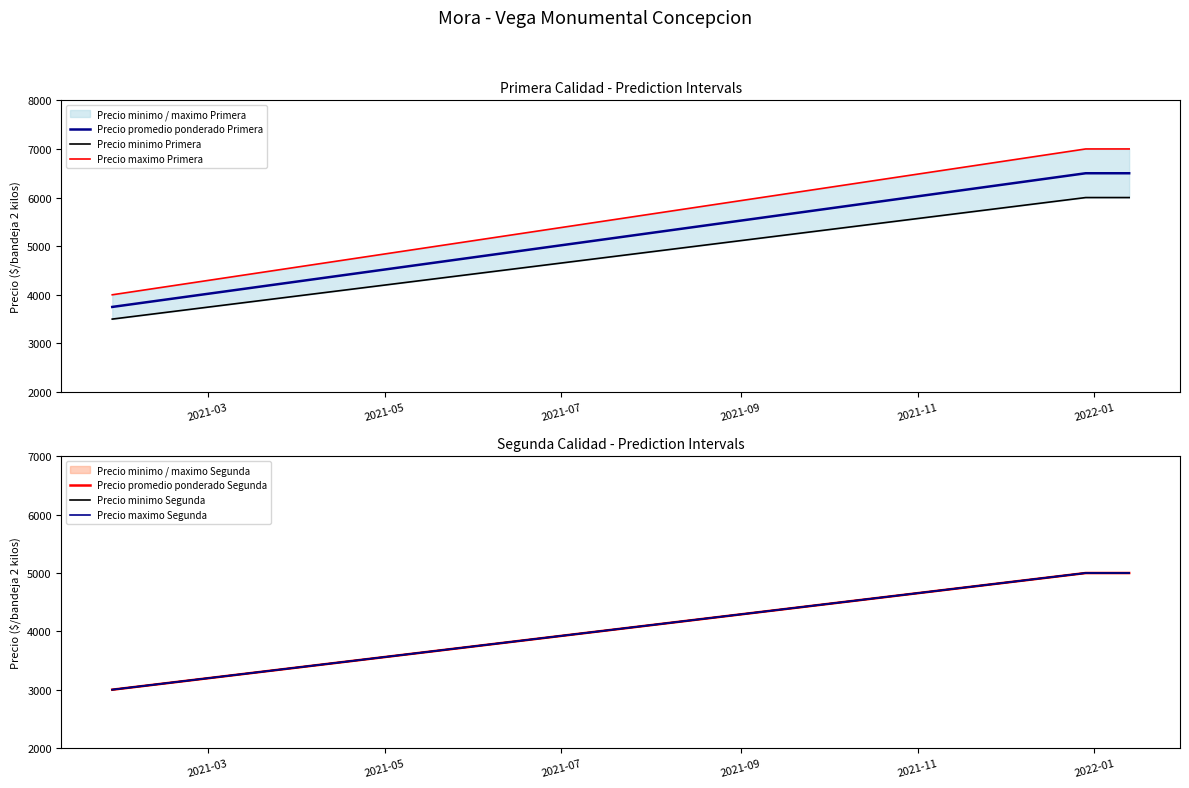

What is the sum of all Precio promedio ponderado Primera values?

16750